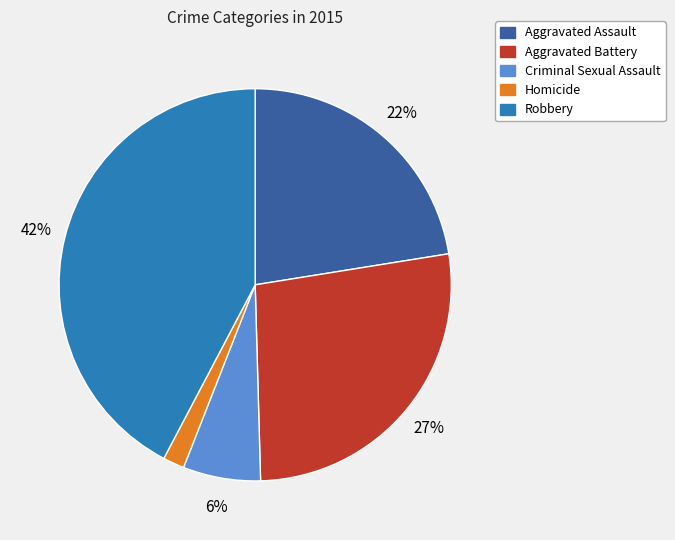

Is the sum of Aggravated Assault and Criminal Sexual Assault greater than half?

No